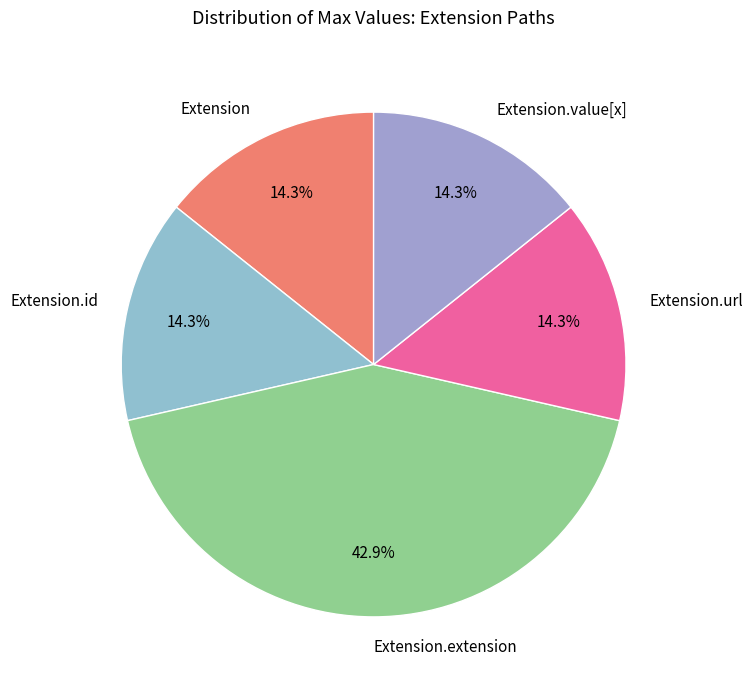

What portion of the pie excludes Extension?

85.7%